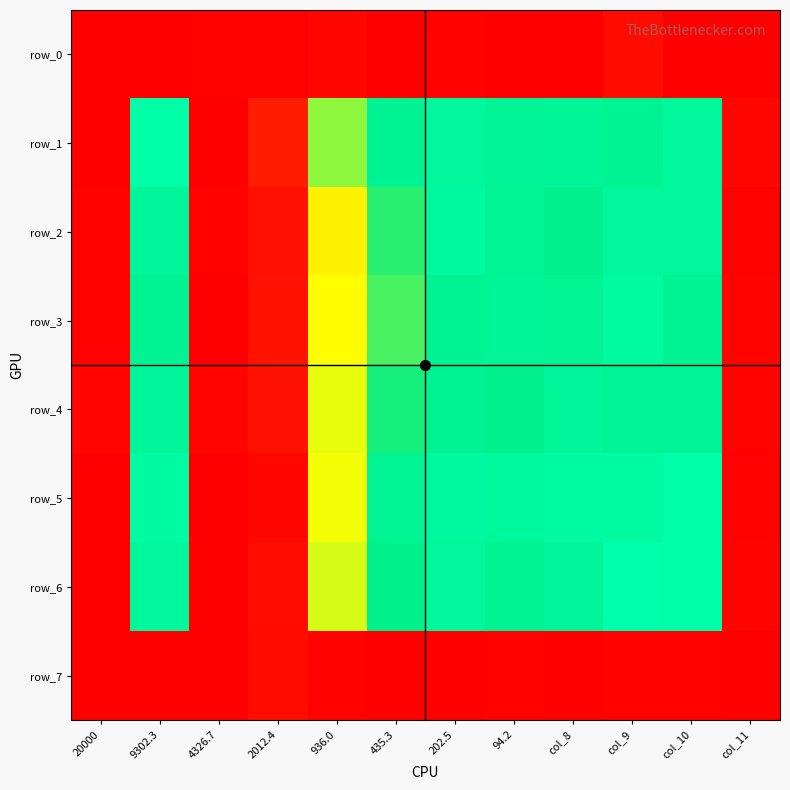

Reading left to right, what are all the values shown in this chart?

row_0: 0.1	0.1	0.1	0.1	0.1	0.1	0.1	0.1	0.1	0.1	0.1	0.1
row_1: 0.1	0.6	0.1	0.1	0.4	0.5	0.6	0.6	0.6	0.6	0.6	0.1
row_2: 0.1	0.6	0.1	0.1	0.3	0.5	0.6	0.6	0.5	0.6	0.6	0.1
row_3: 0.1	0.5	0.1	0.1	0.3	0.5	0.6	0.6	0.6	0.6	0.5	0.1
row_4: 0.1	0.6	0.1	0.1	0.4	0.5	0.5	0.5	0.6	0.6	0.6	0.1
row_5: 0.1	0.6	0.1	0.1	0.4	0.6	0.6	0.6	0.6	0.6	0.6	0.1
row_6: 0.1	0.6	0.1	0.1	0.4	0.5	0.6	0.5	0.6	0.7	0.6	0.1
row_7: 0.1	0.1	0.1	0.1	0.1	0.1	0.1	0.1	0.1	0.1	0.1	0.1